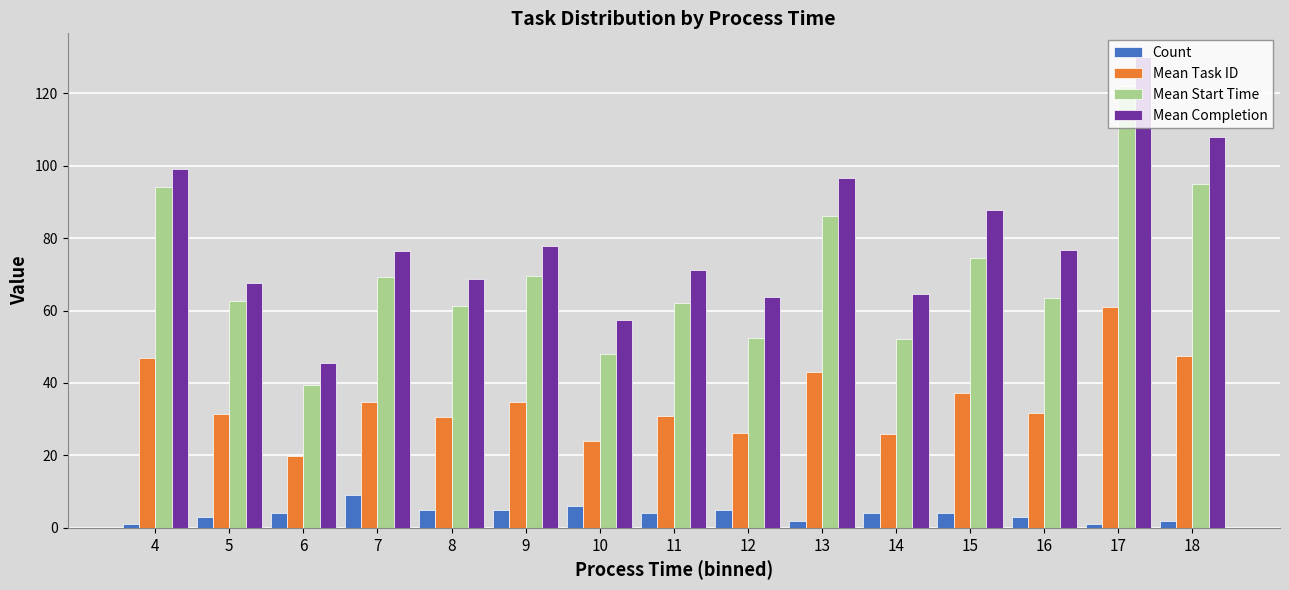

What is the value of the Mean Task ID bar at the 10th from the left?

43.0